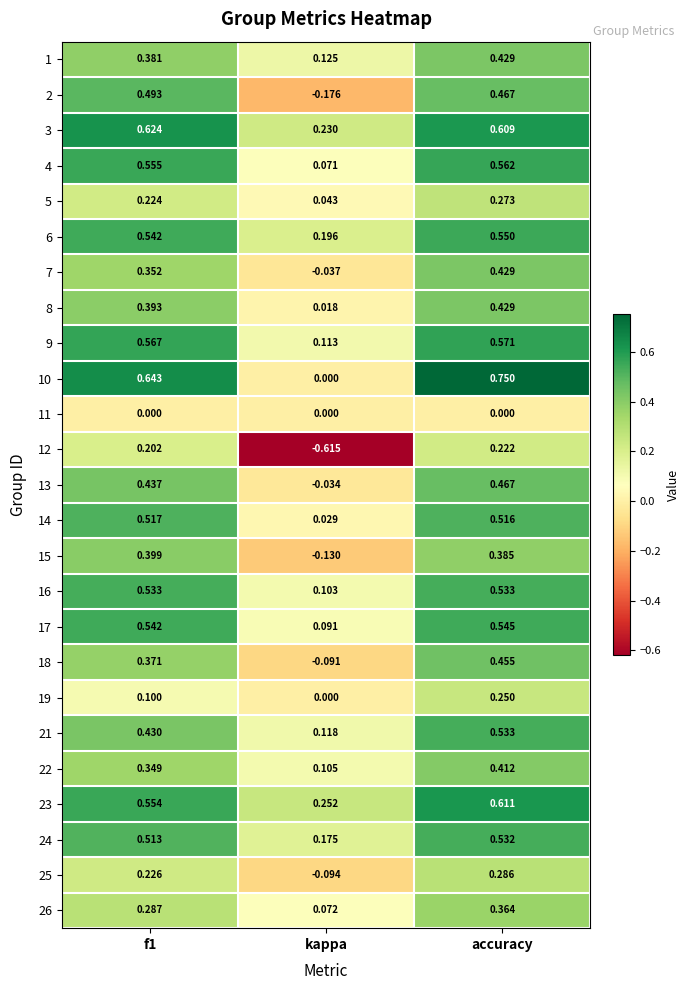

At how many categories does at least one series exceed 0?

3